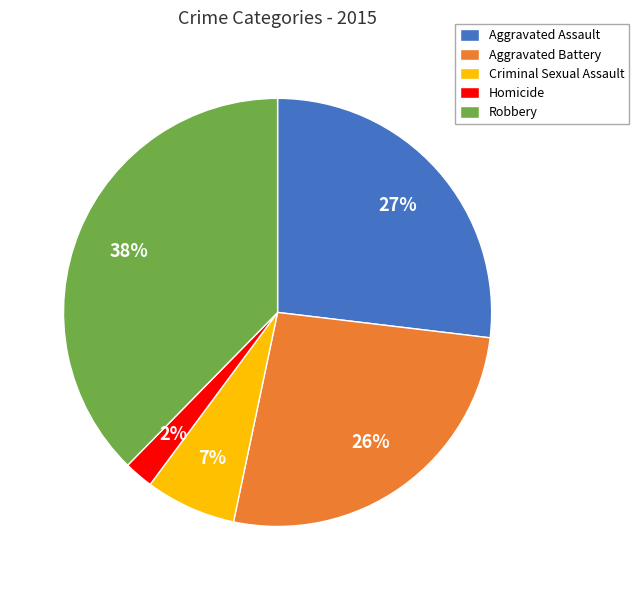

To the nearest percent, what is the average slice percentage?

20%